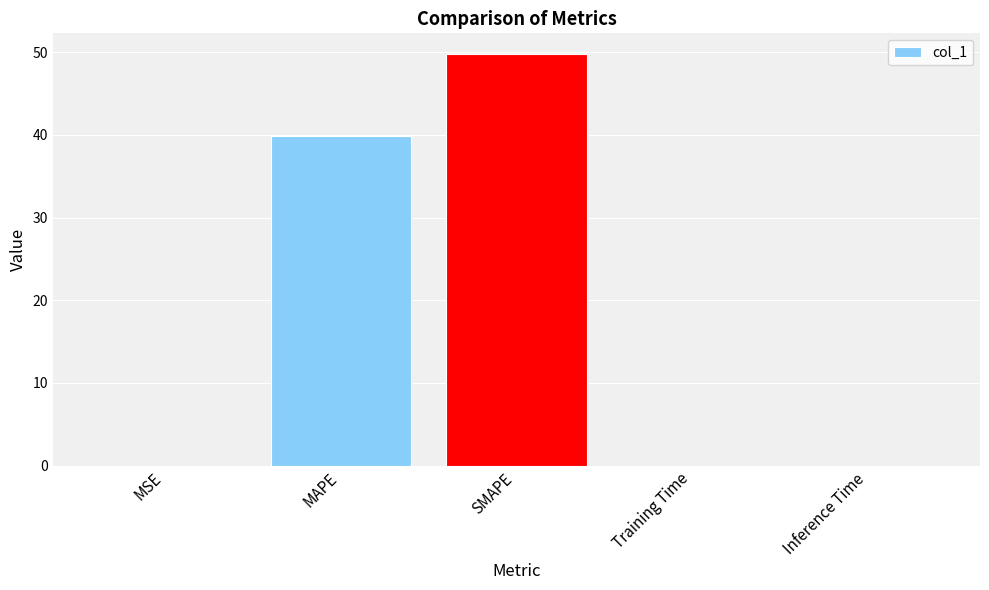

What is the ratio of the value at SMAPE to the value at MAPE?

1.2